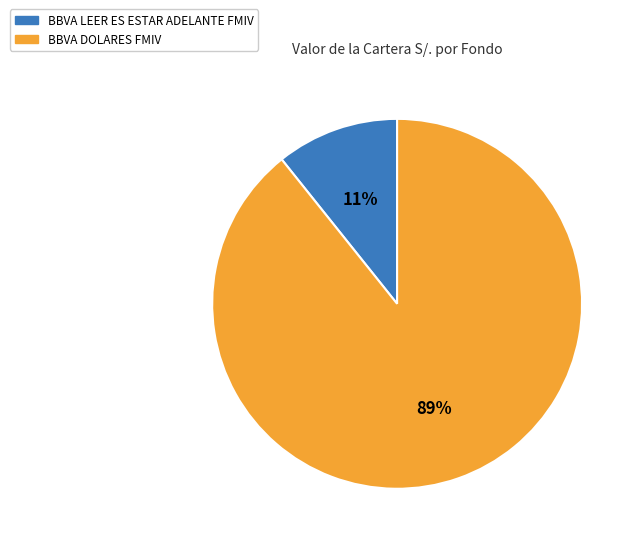

Is there a majority slice in this chart?

Yes